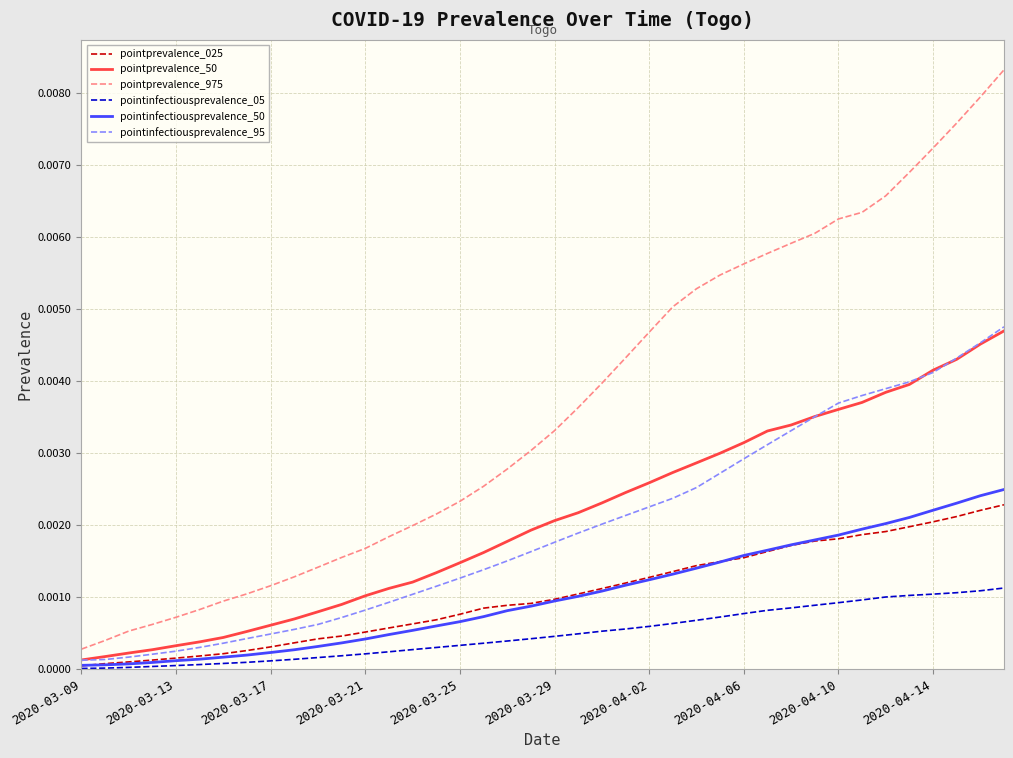

Which series has the largest range (max minus min)?

pointprevalence_975